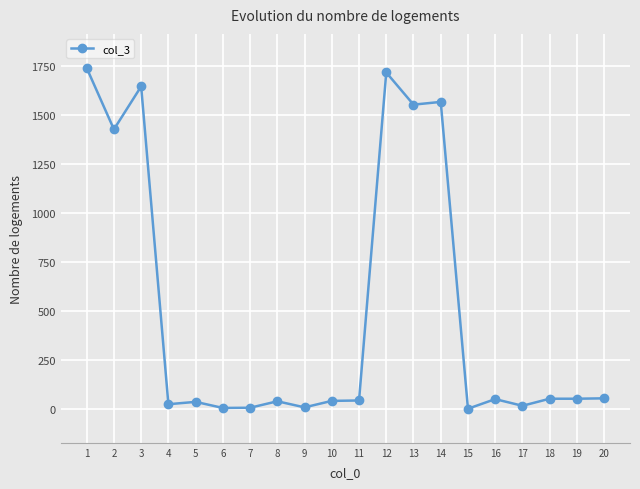

Is this an area chart (filled region under the line)?

No